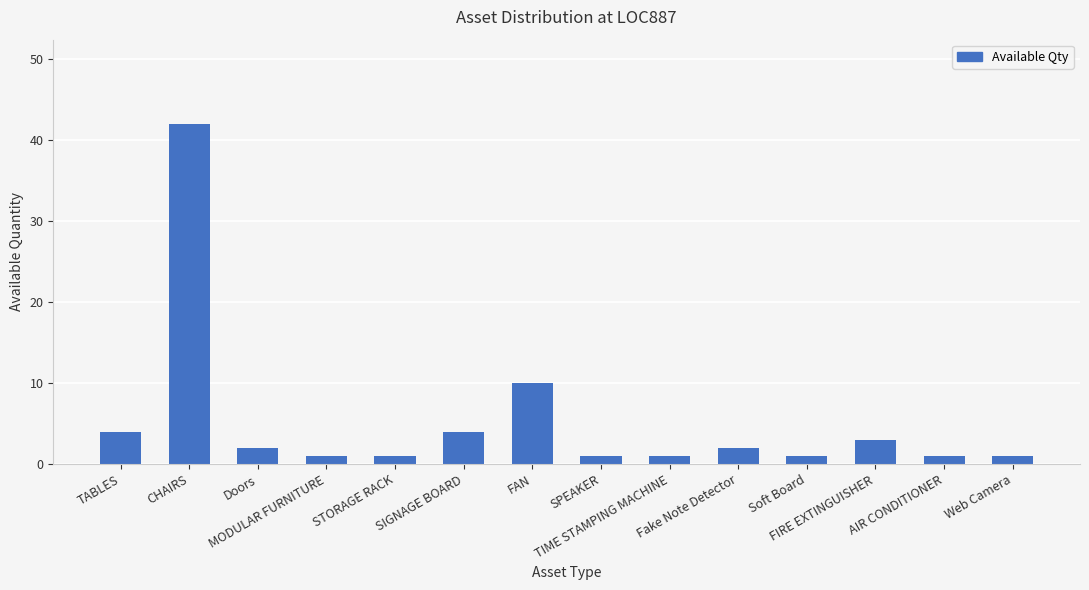

What is the greatest value displayed?

42